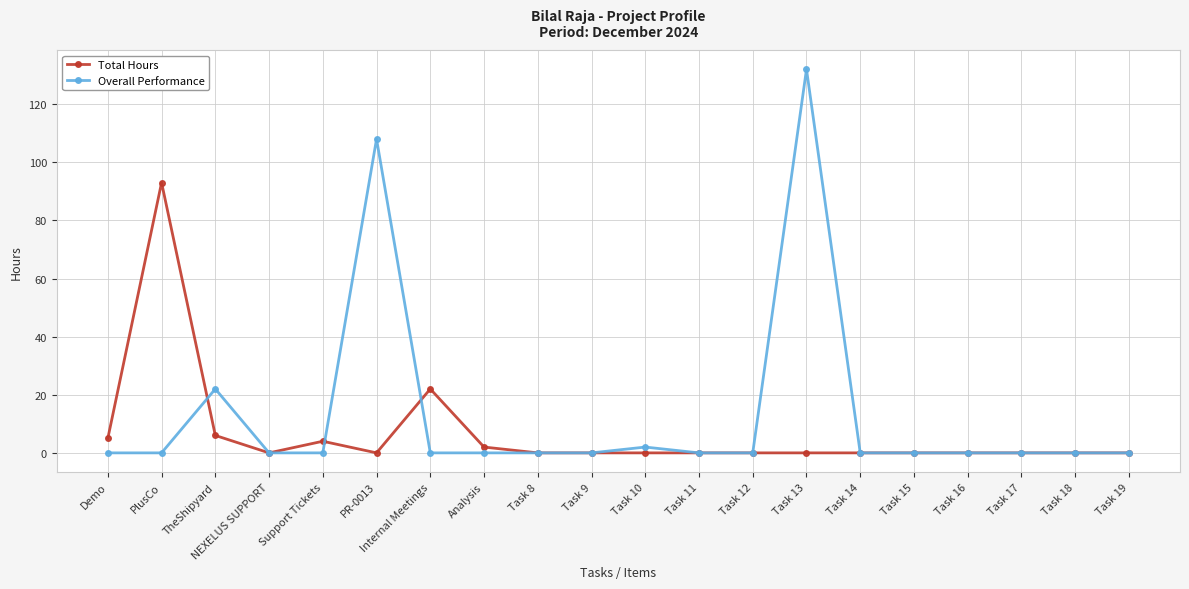

The value of Total Hours at Task 13 is 0. True or false?

True